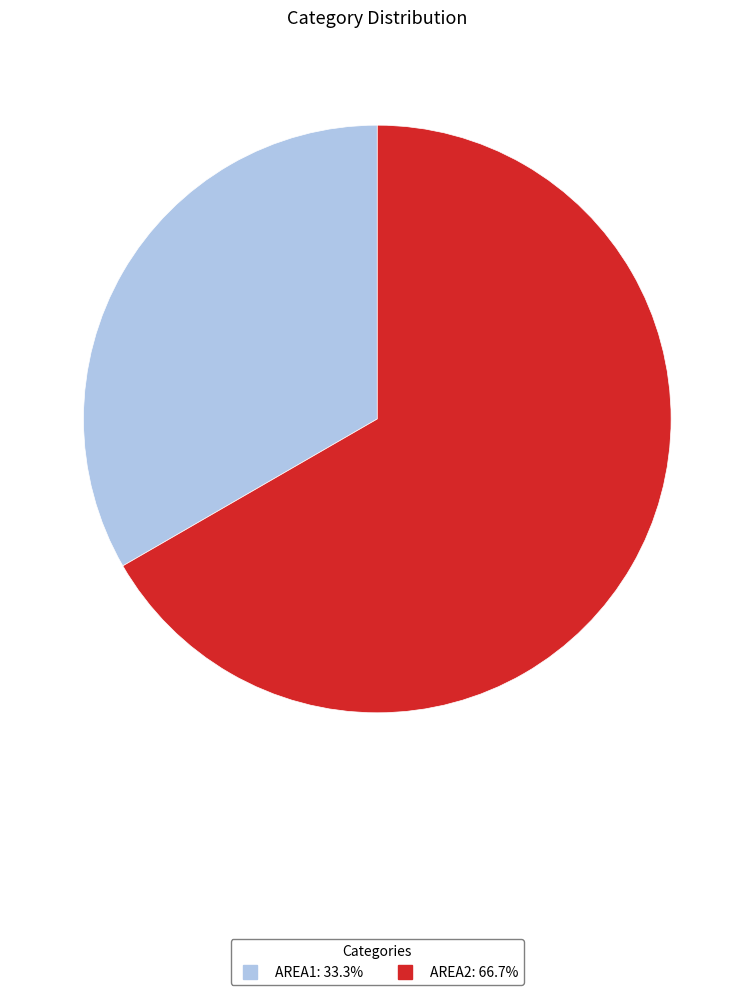

What is the largest slice in the pie chart?

AREA2